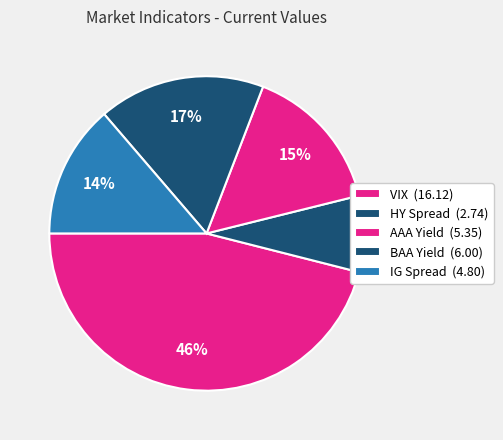

Which slice is the largest?

VIX